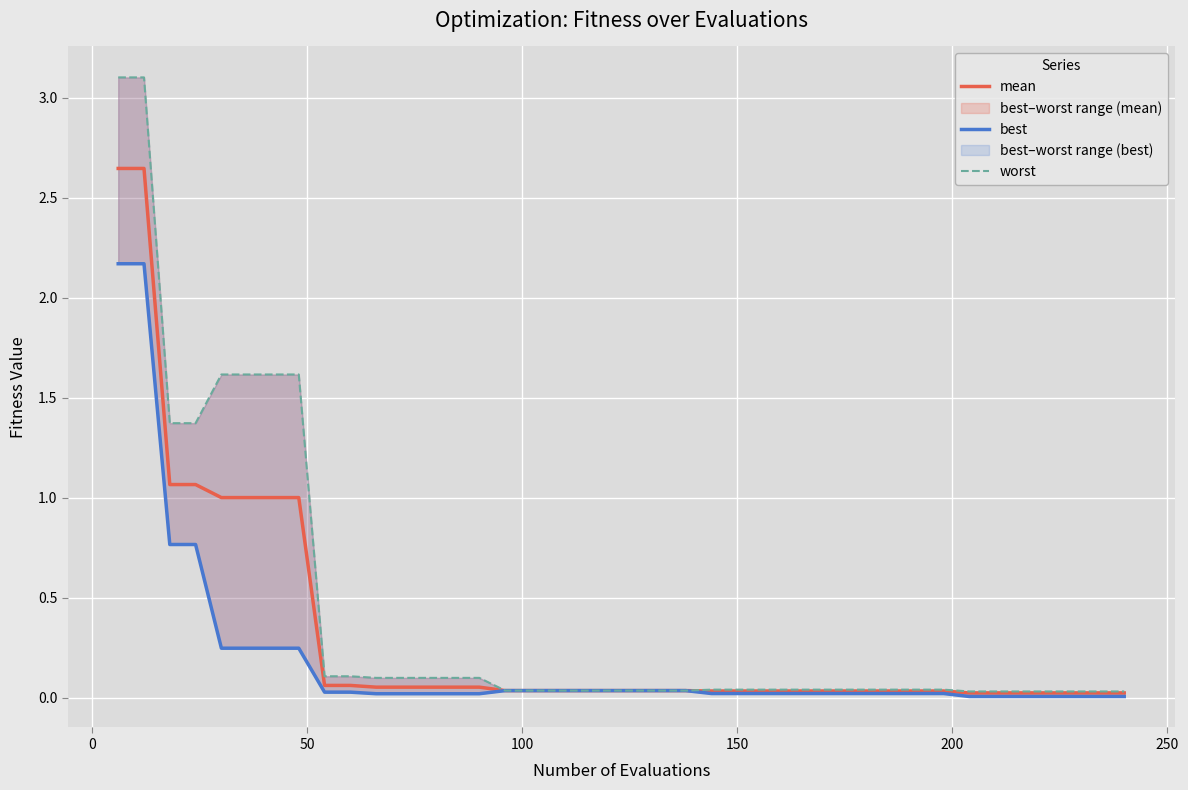

What are all the series names shown in the legend?

mean, best, worst